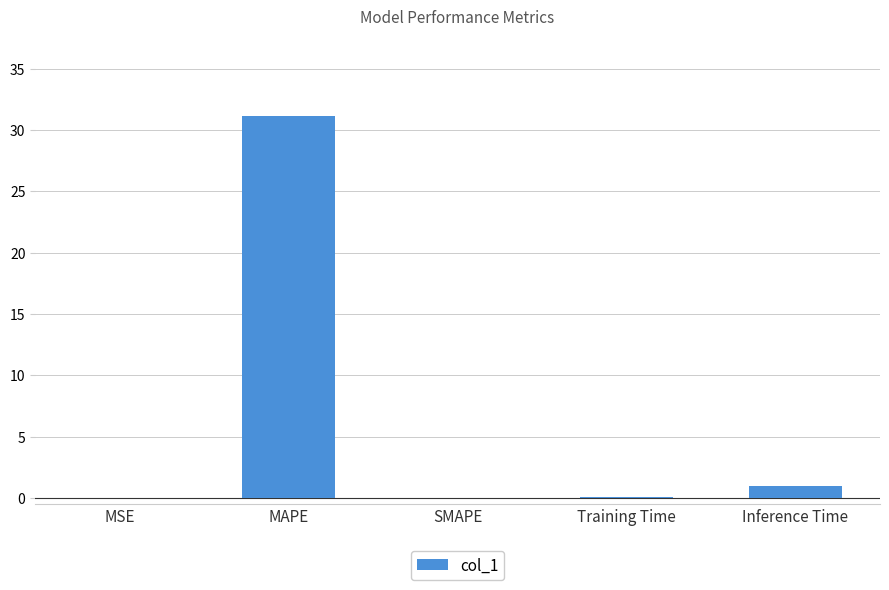

What is the sum of all values?

32.2